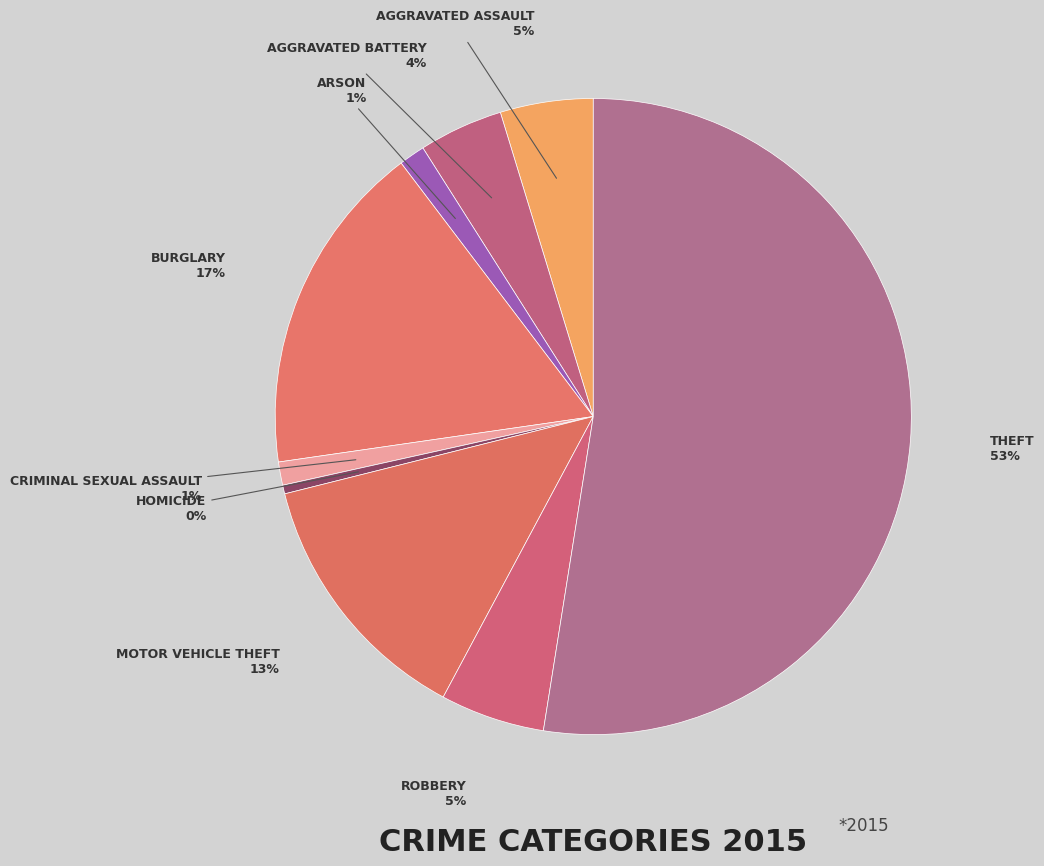

How many segments does this pie chart have?

9